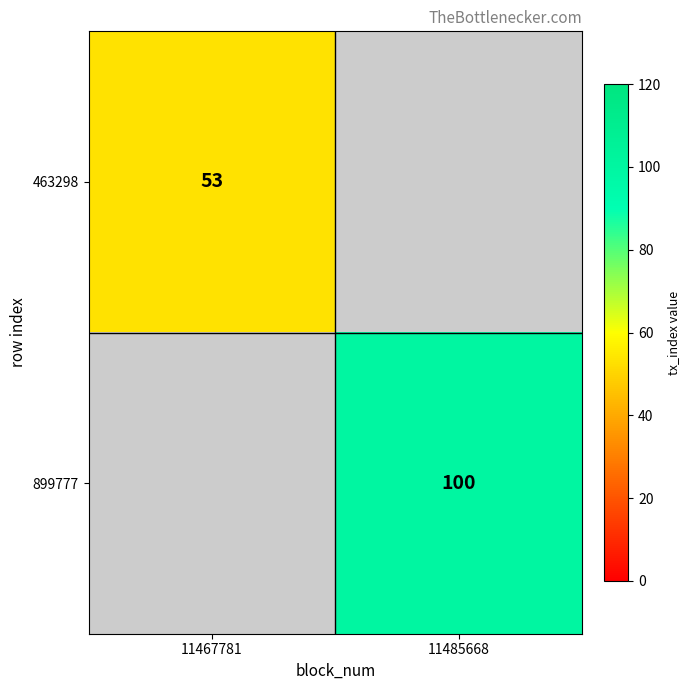

The value of 899777 at 11485668 is 27. True or false?

False